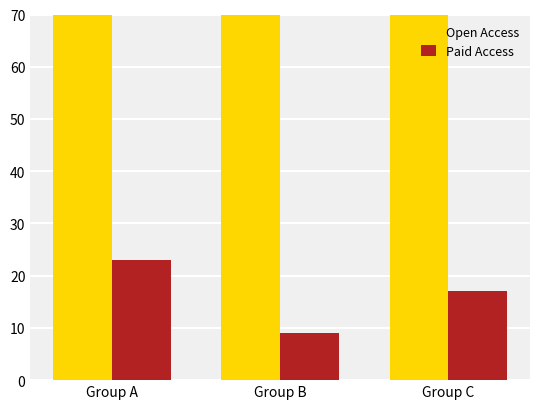

How many data points does each series have?

3